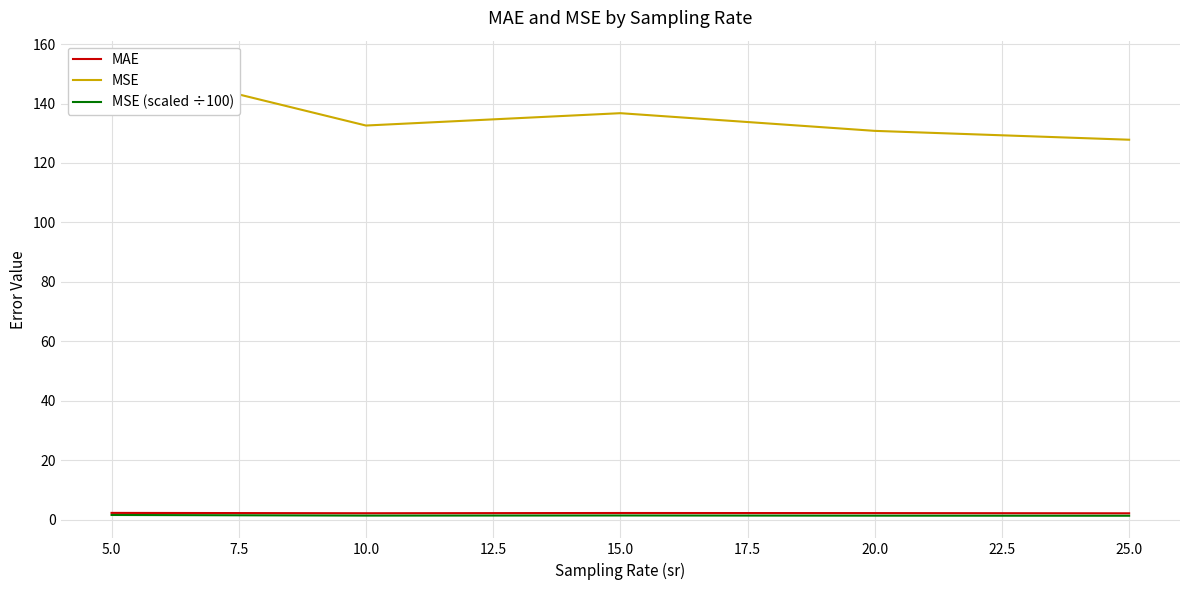

The MAE series shows 2.1 at 25.0. True or false?

True